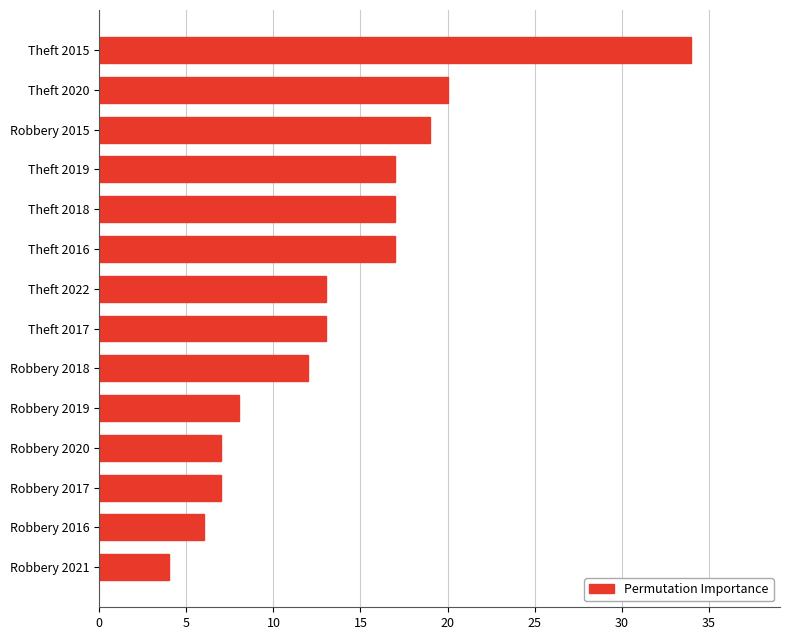

The value at Theft 2018 is 17. True or false?

True